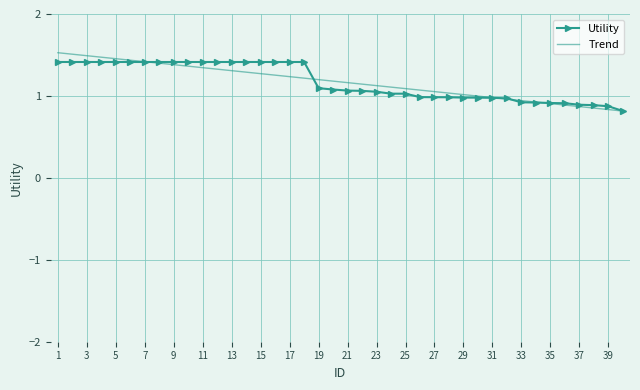

What is the minimum value shown in the chart?

0.8